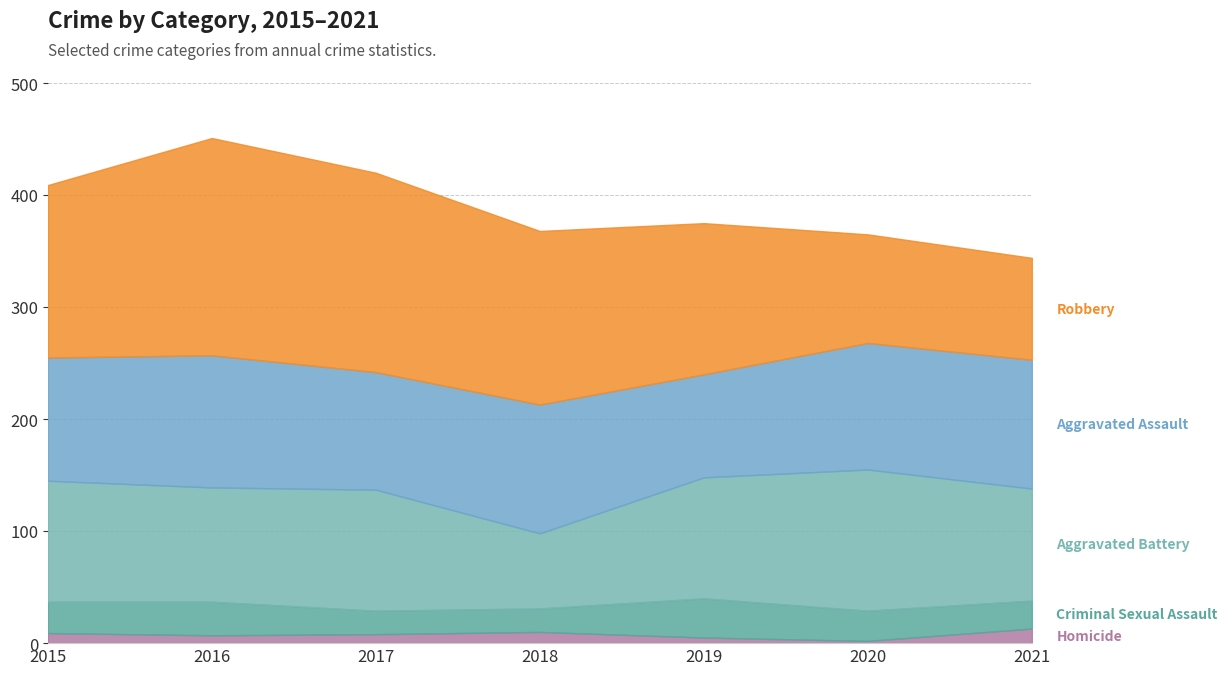

True or false: Homicide has a value of 10 at 2018.

True